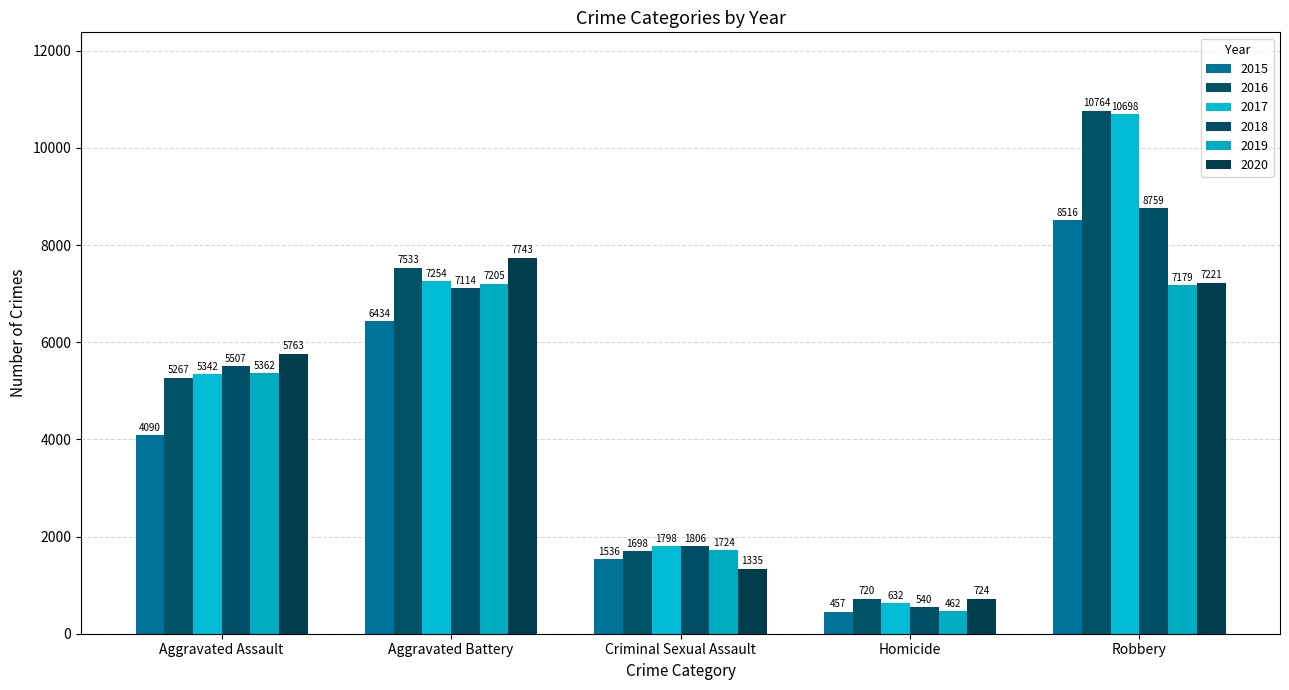

How many categories are shown in the chart?

5